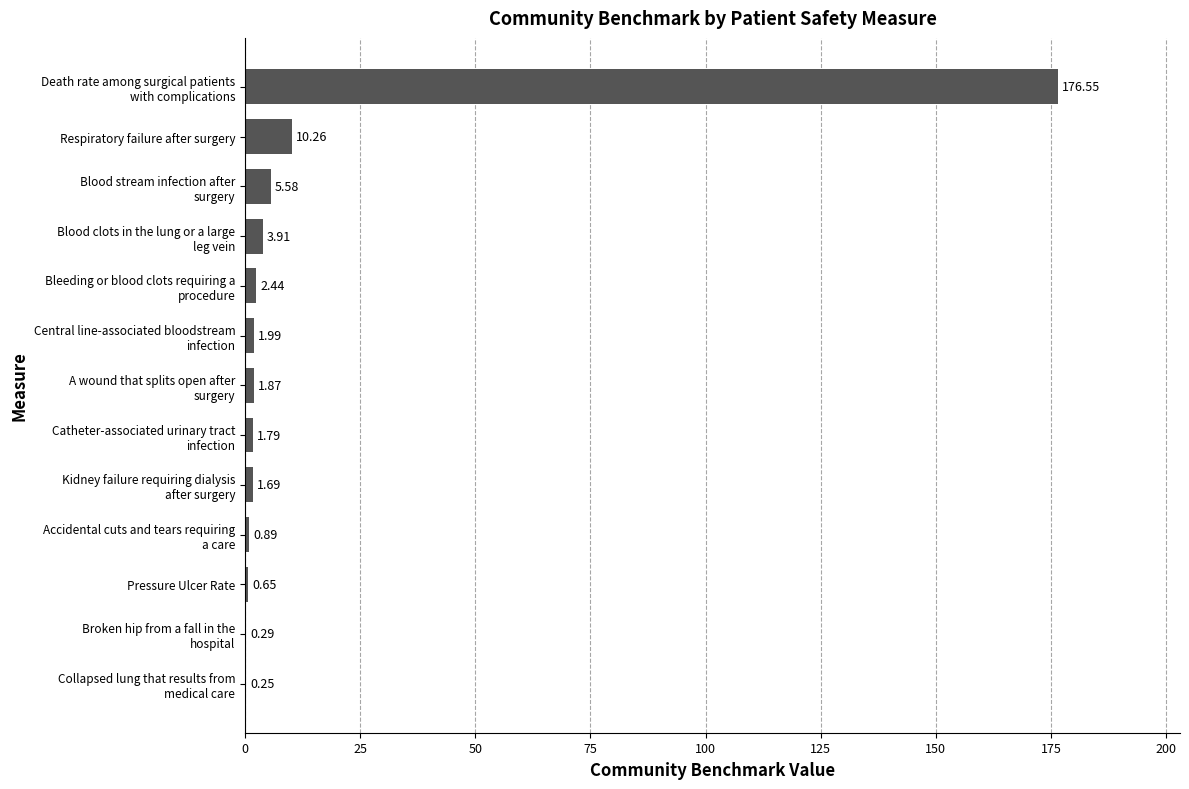

Are the bars horizontal?

Yes